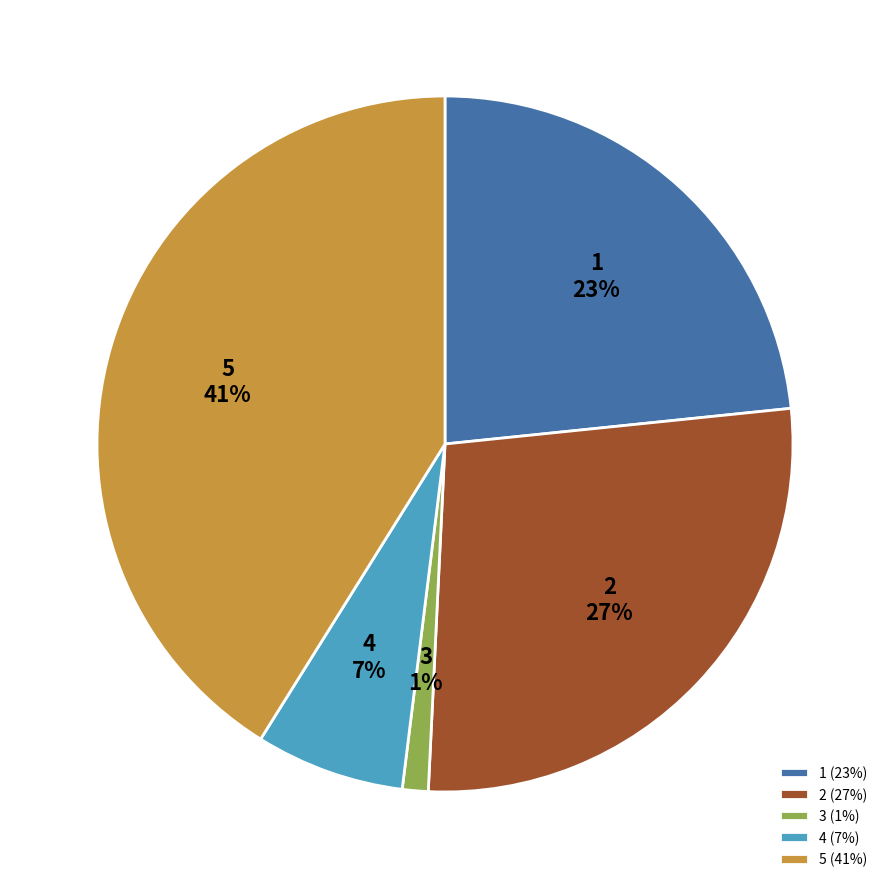

What is the smallest slice in the pie chart?

3